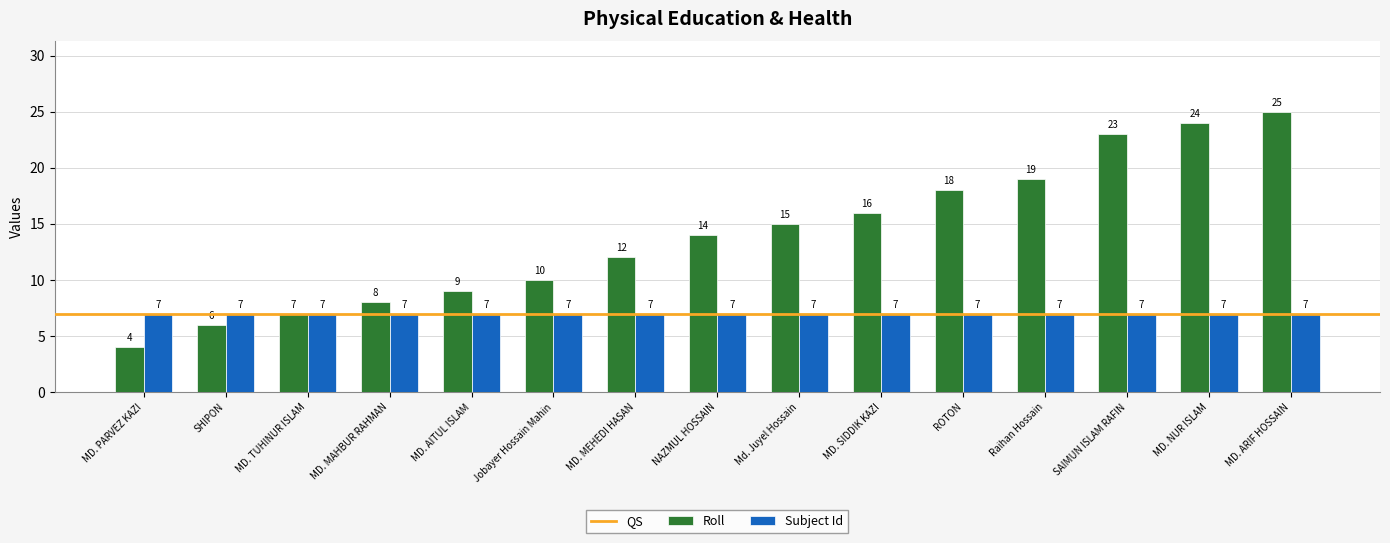

Reading left to right, list all the values displayed in this chart.

Roll: MD. PARVEZ KAZI=4	SHIPON=6	MD. TUHINUR ISLAM=7	MD. MAHBUR RAHMAN=8	MD. AITUL ISLAM=9	Jobayer Hossain Mahin=10	MD. MEHEDI HASAN=12	NAZMUL HOSSAIN=14	Md. Juyel Hossain=15	MD. SIDDIK KAZI=16	ROTON=18	Raihan Hossain=19	SAIMUN ISLAM RAFIN=23	MD. NUR ISLAM=24	MD. ARIF HOSSAIN=25
Subject Id: MD. PARVEZ KAZI=7	SHIPON=7	MD. TUHINUR ISLAM=7	MD. MAHBUR RAHMAN=7	MD. AITUL ISLAM=7	Jobayer Hossain Mahin=7	MD. MEHEDI HASAN=7	NAZMUL HOSSAIN=7	Md. Juyel Hossain=7	MD. SIDDIK KAZI=7	ROTON=7	Raihan Hossain=7	SAIMUN ISLAM RAFIN=7	MD. NUR ISLAM=7	MD. ARIF HOSSAIN=7